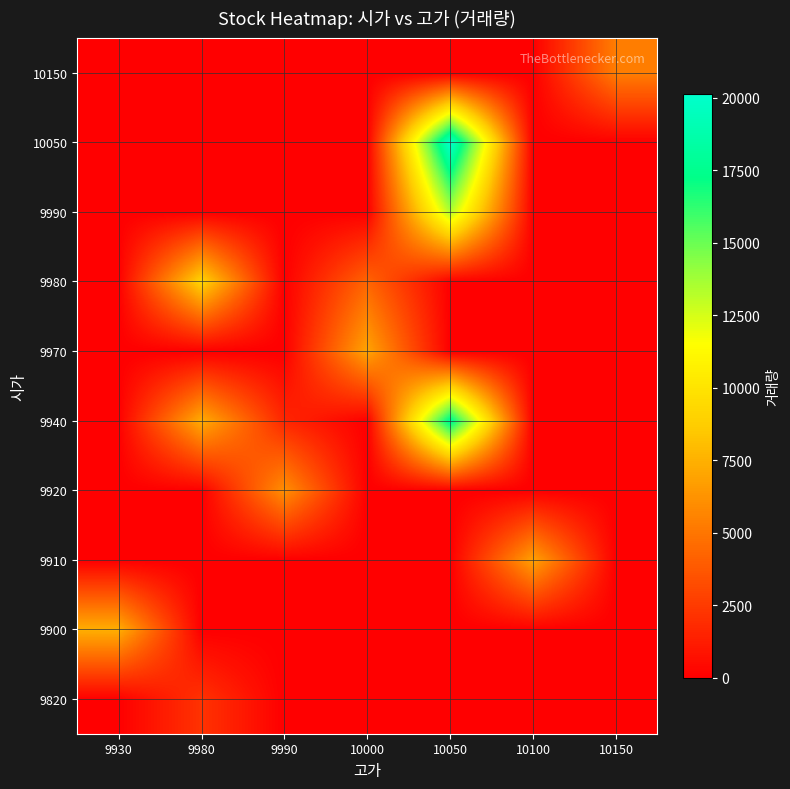

What is the total value across all series at 10050?

51358